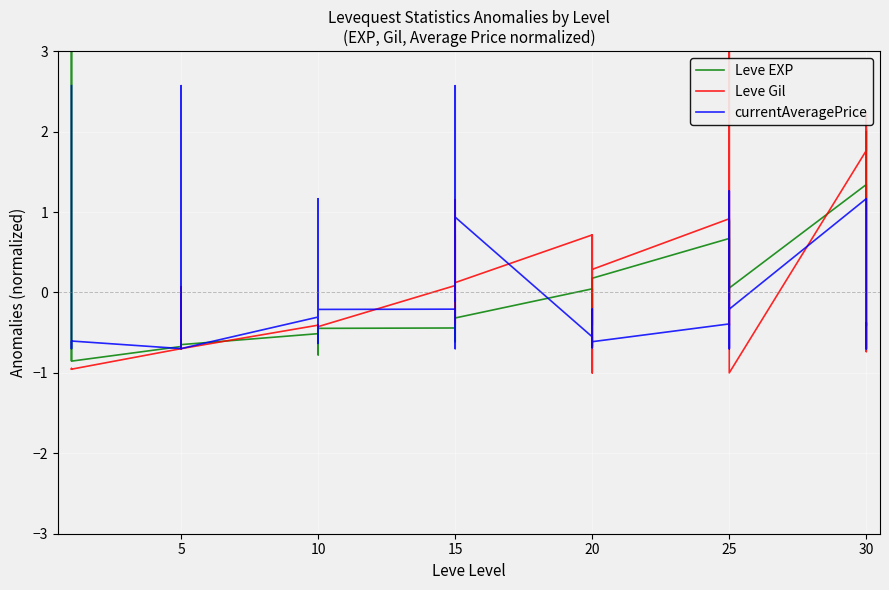

Is it true that Leve Gil equals -0.1 at 25?

False